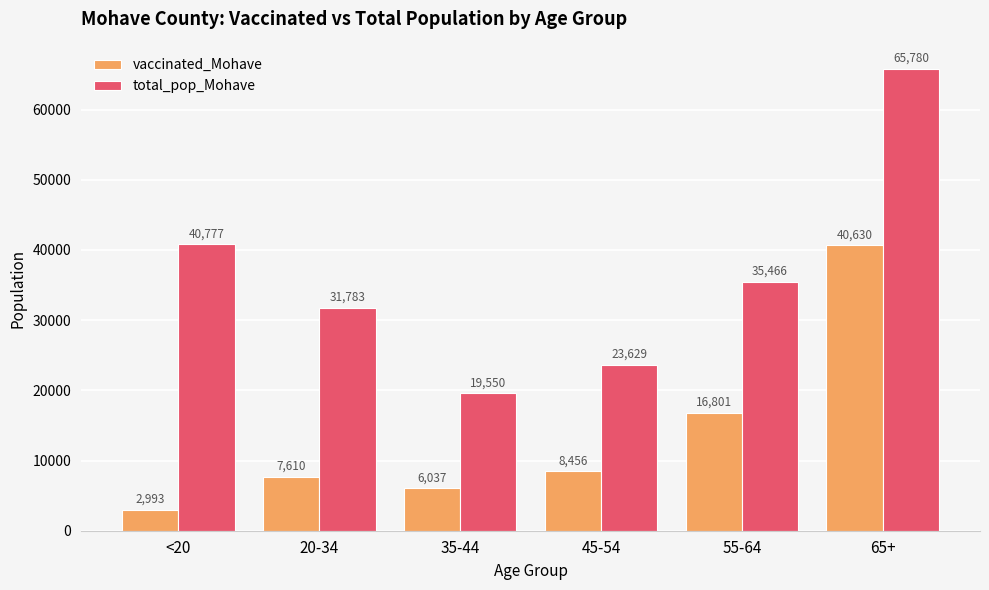

Which series changed the most between <20 and 55-64?

vaccinated_Mohave